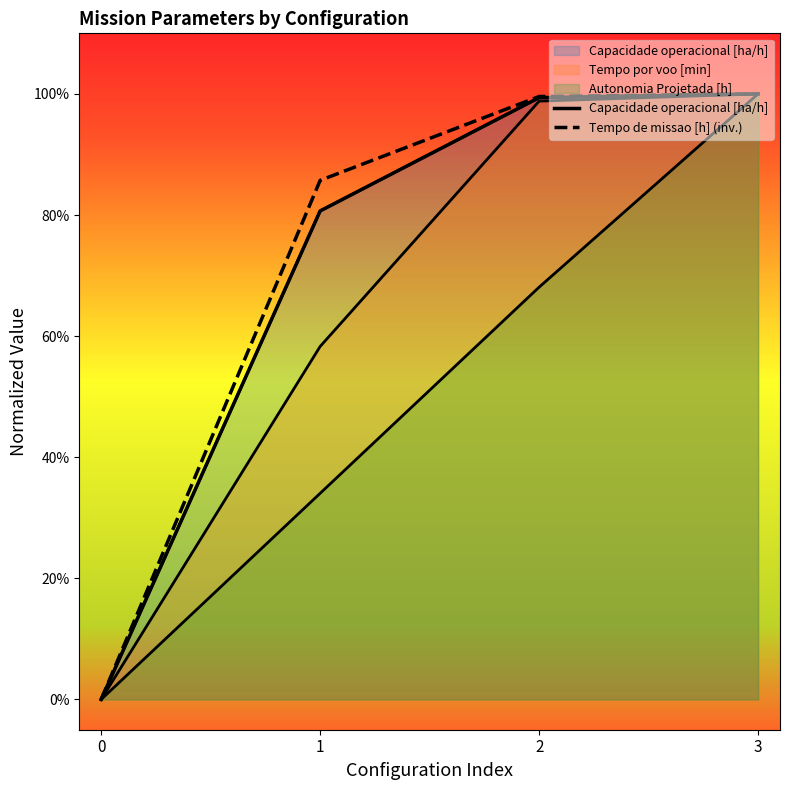

At which category is the sum across all series the highest?

3